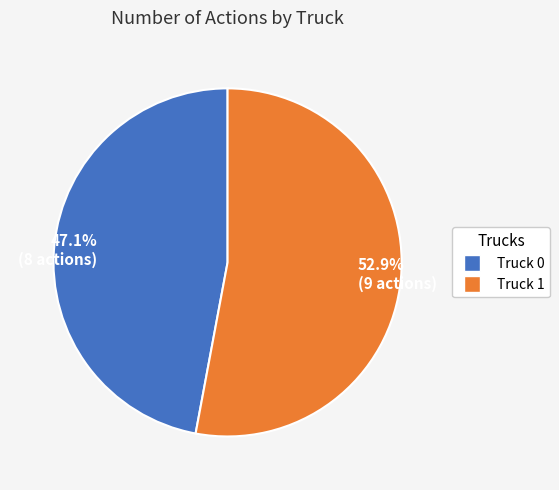

What is the majority slice?

52.9% (9 actions)